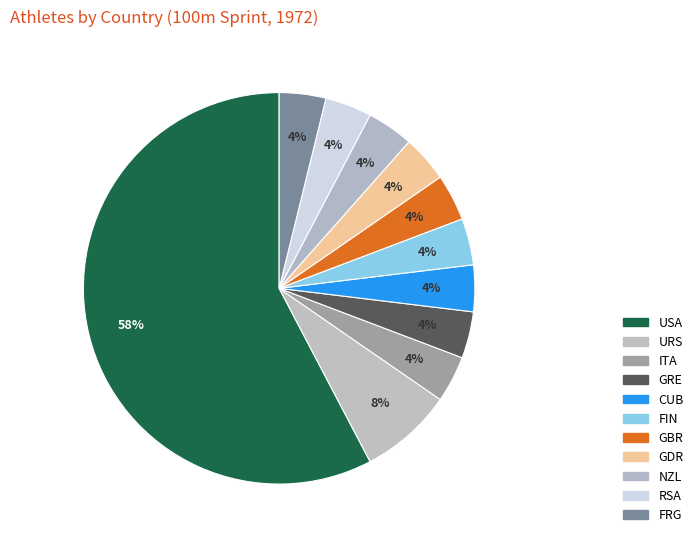

Combined, do NZL and FIN account for over 50%?

No